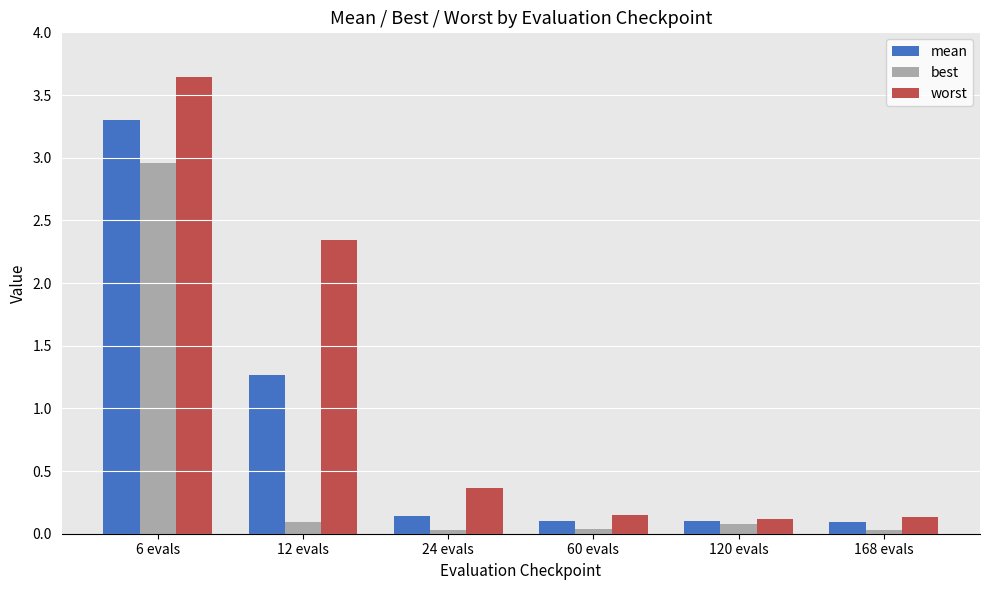

Rank the series by their maximum value, from lowest to highest.

best, mean, worst